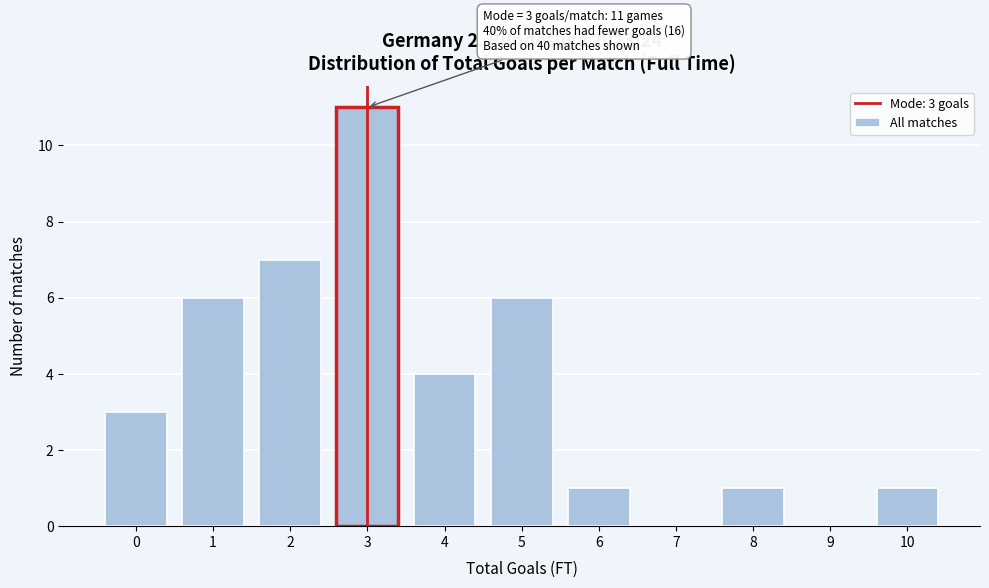

Reading right to left, list all the values displayed in this chart.

10=1	9=0	8=1	7=0	6=1	5=6	4=4	3=11	2=7	1=6	0=3